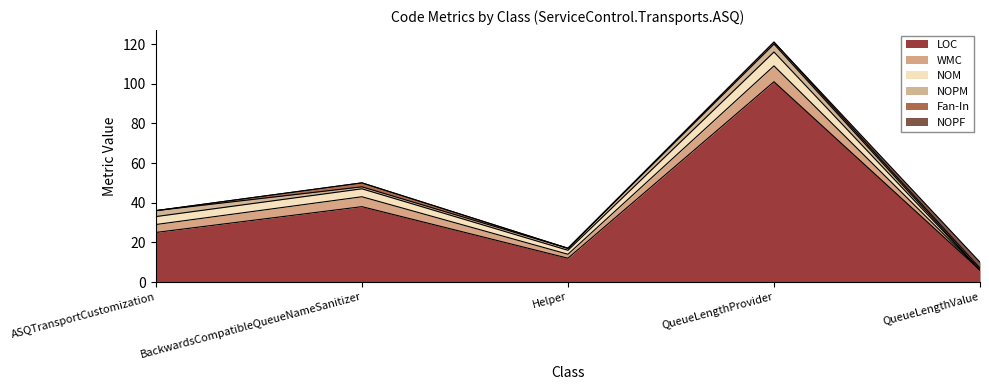

What is the total value across all series at QueueLengthProvider?

121